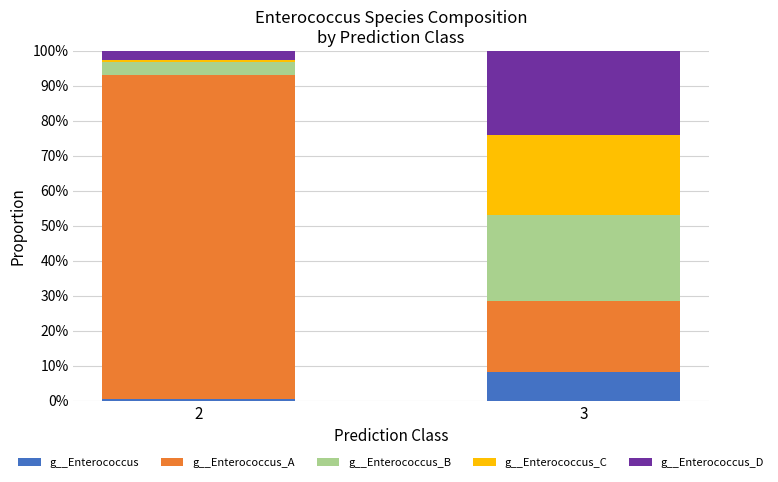

Reading left to right, what are the values for g__Enterococcus?

0.6	8.3